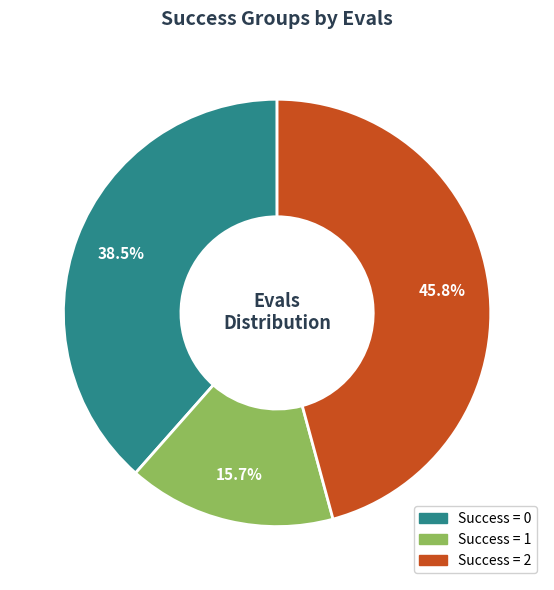

Does Success = 1 account for over 50% of the chart?

No